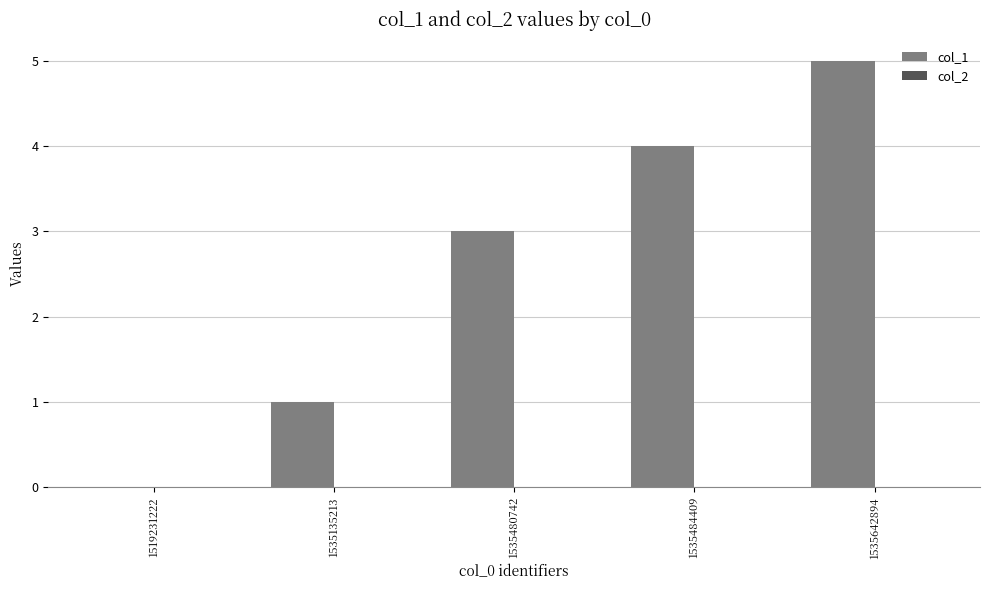

Reading left to right, list all the values displayed in this chart.

1519231222=0	1535135213=1	1535480742=3	1535484409=4	1535642894=5